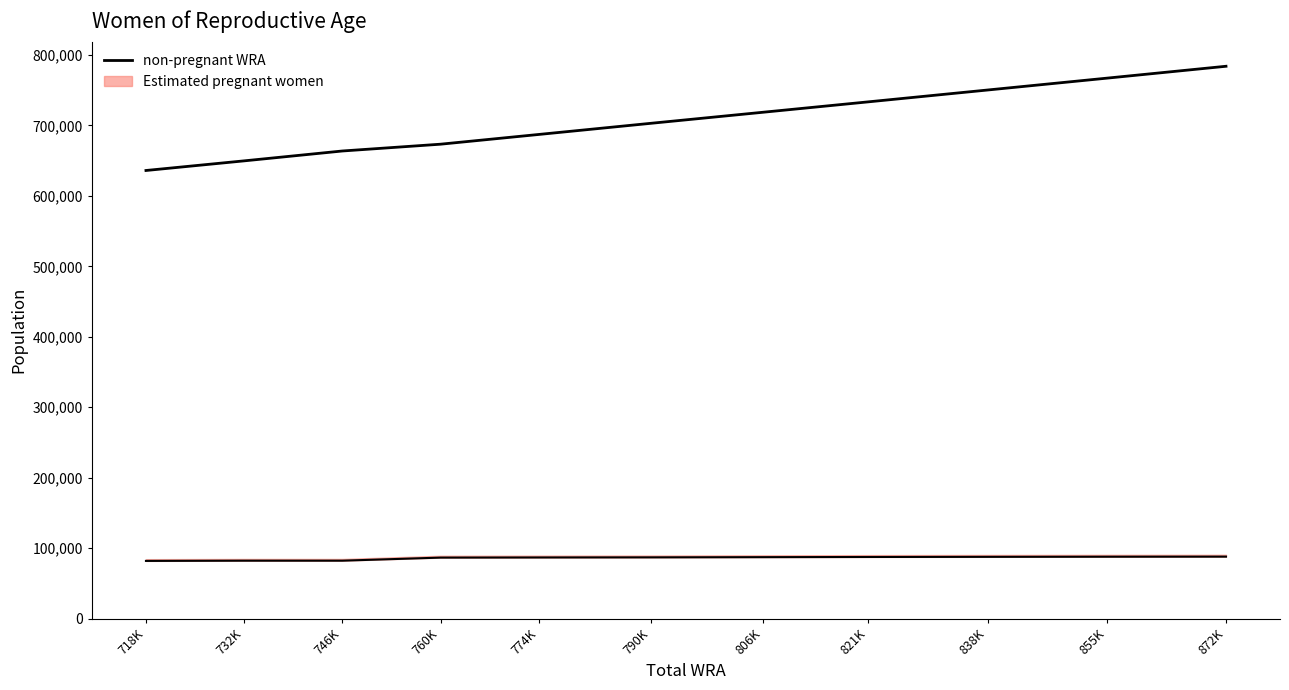

At which category does the chart reach its minimum across all series?

718K